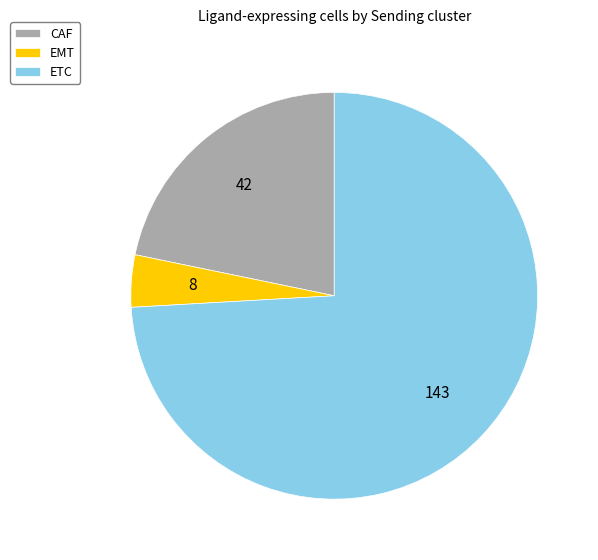

What is the ratio of the value at CAF to the value at EMT?

5.2